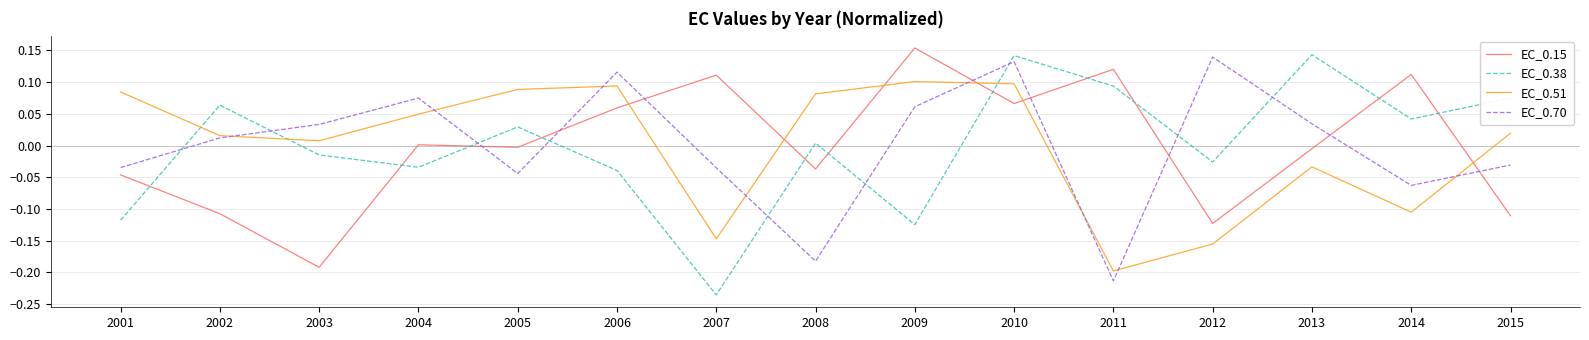

Where is the first local maximum for EC_0.70?

2004